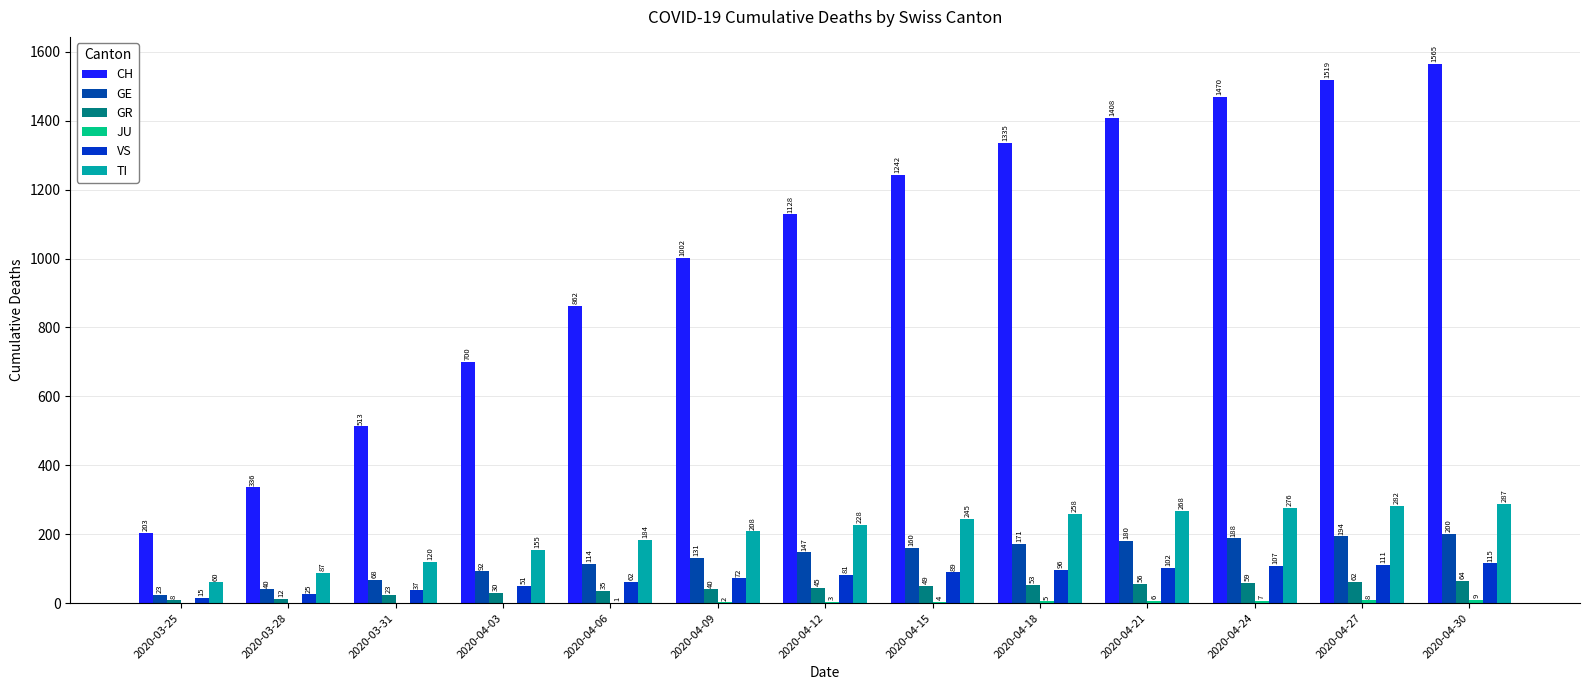

Are the bars grouped side by side (vs. stacked)?

Yes